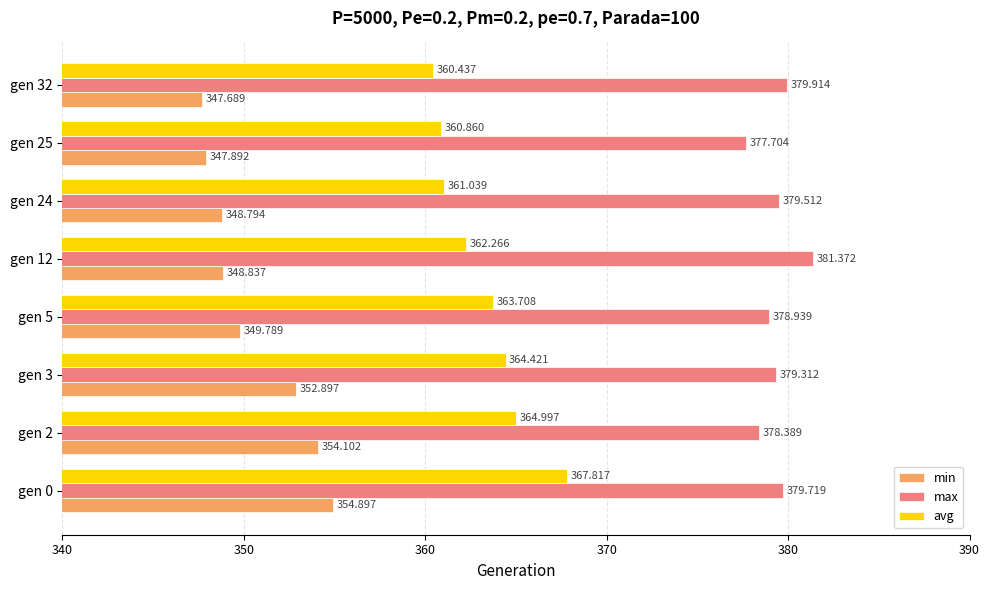

What are all the series names shown in the legend?

min, max, avg